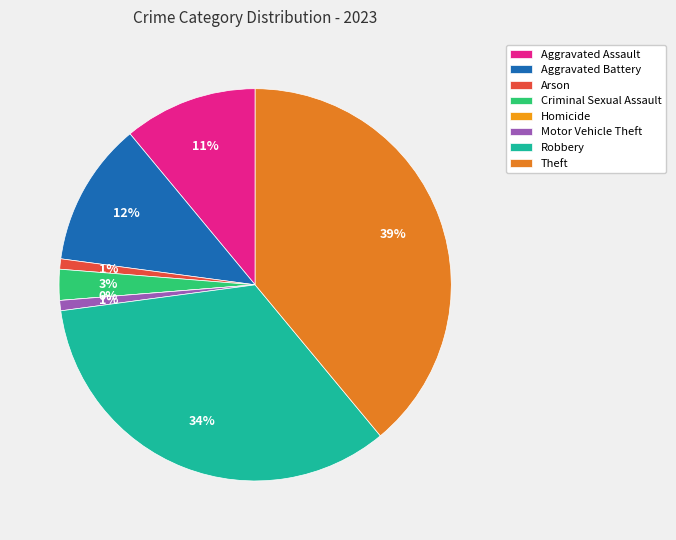

What is the largest slice in the pie chart?

Theft